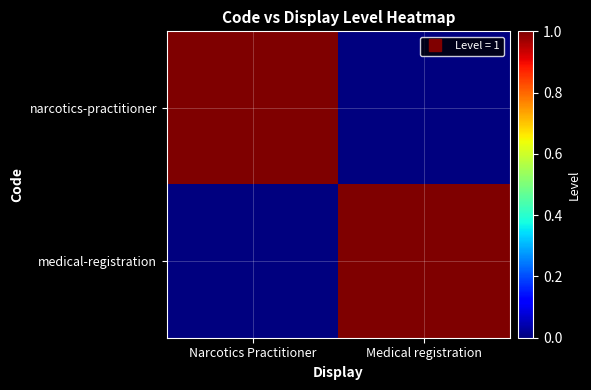

Reading left to right, transcribe all the data shown in this chart.

narcotics-practitioner: Narcotics Practitioner=1	Medical registration=0
medical-registration: Narcotics Practitioner=0	Medical registration=1